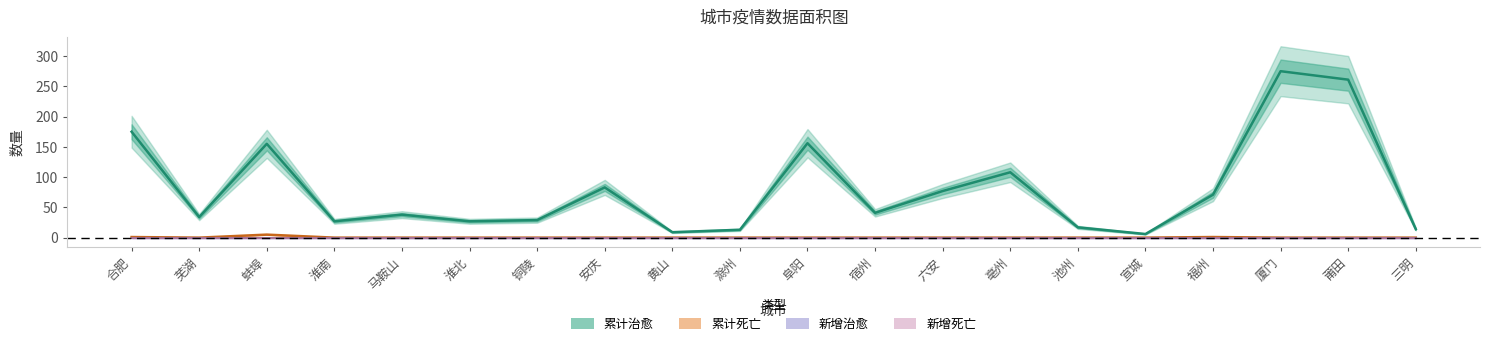

Is this an area chart (filled region under the line)?

No